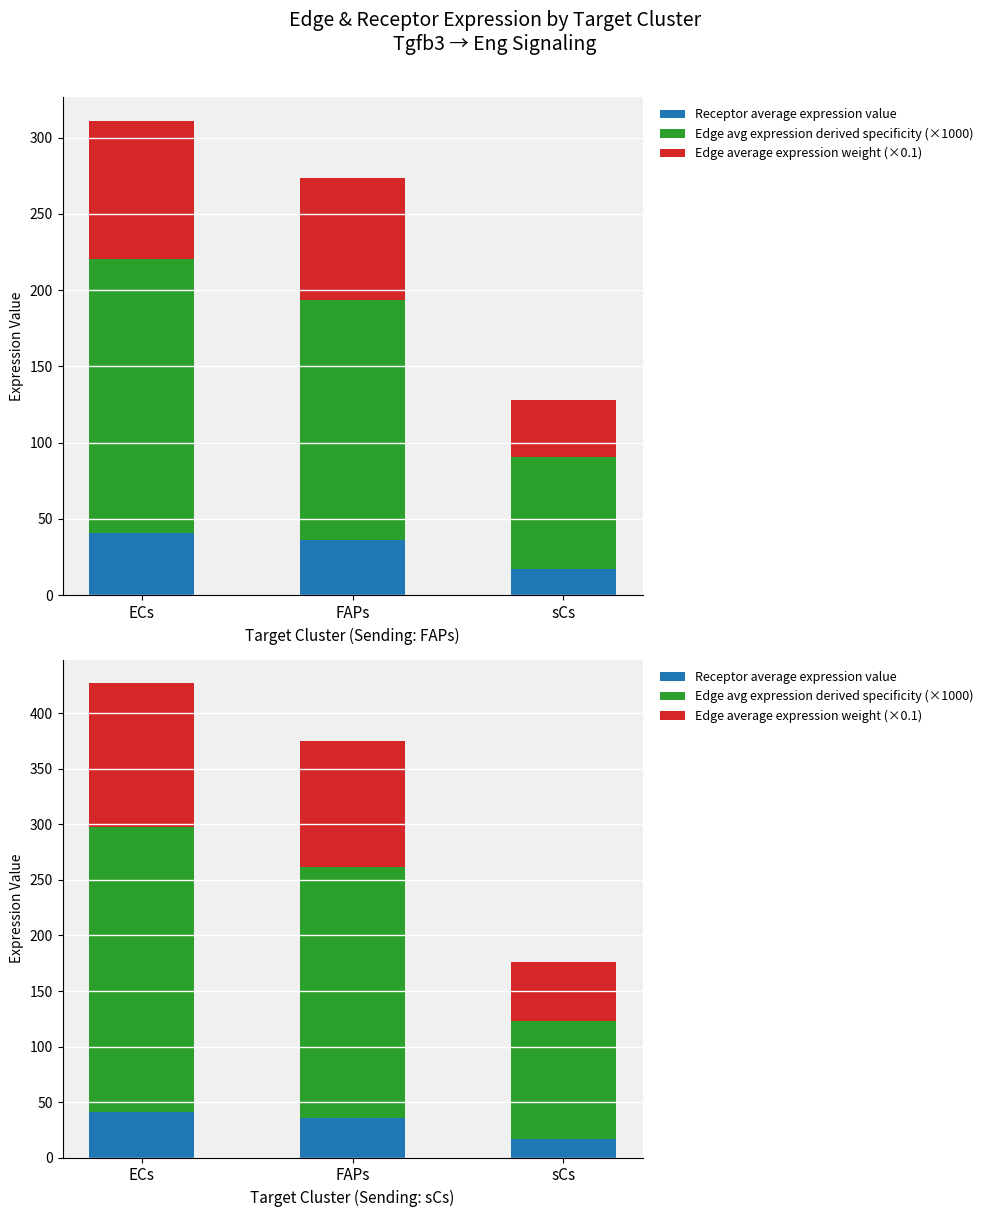

What is the difference between the maximum and minimum values in the Edge avg expression derived specificity (×1000) series?

151.2